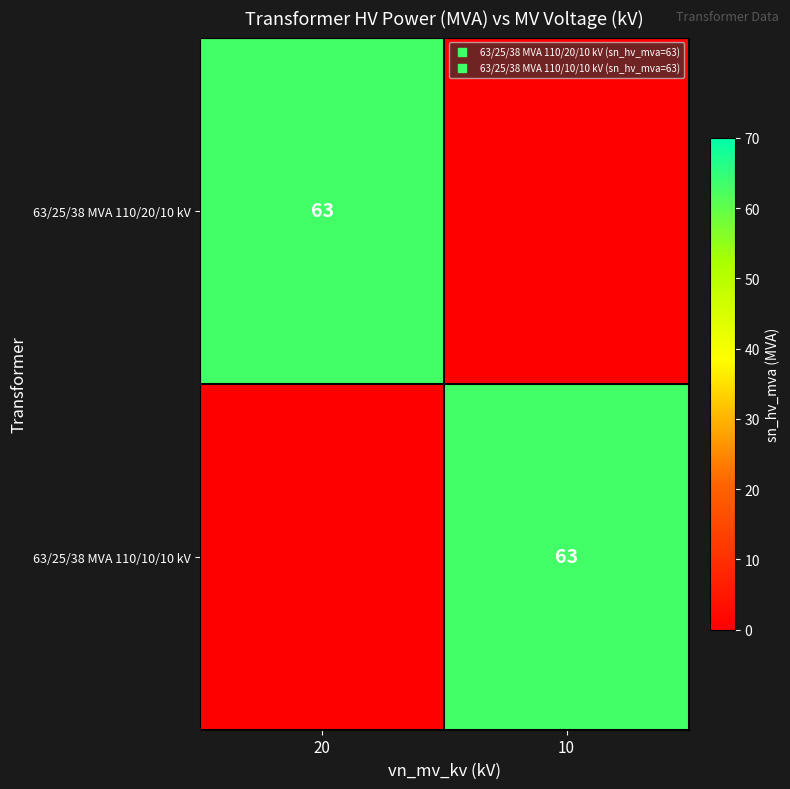

What is the difference between the maximum and minimum values in the 63/25/38 MVA 110/20/10 kV series?

63